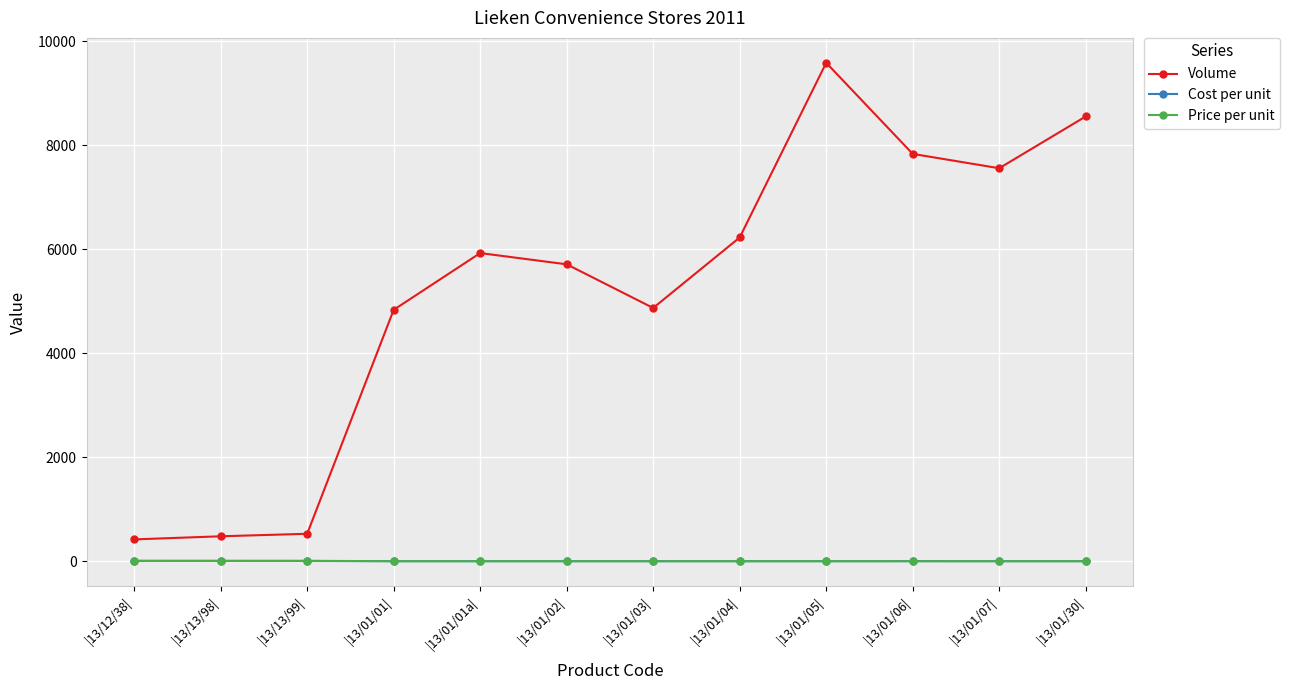

True or false: Price per unit has a value of 1.0 at |13/01/01a|.

True